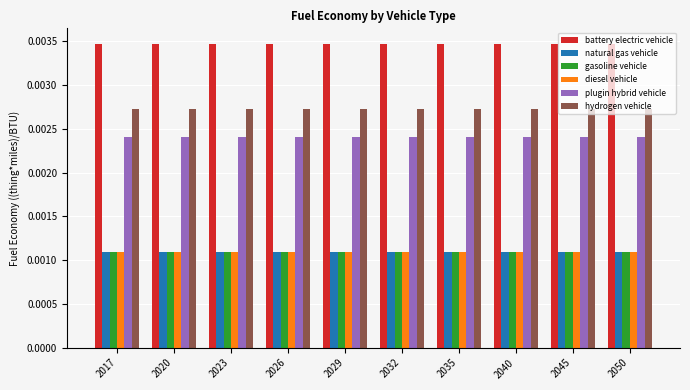

At how many categories does at least one series exceed 0?

10